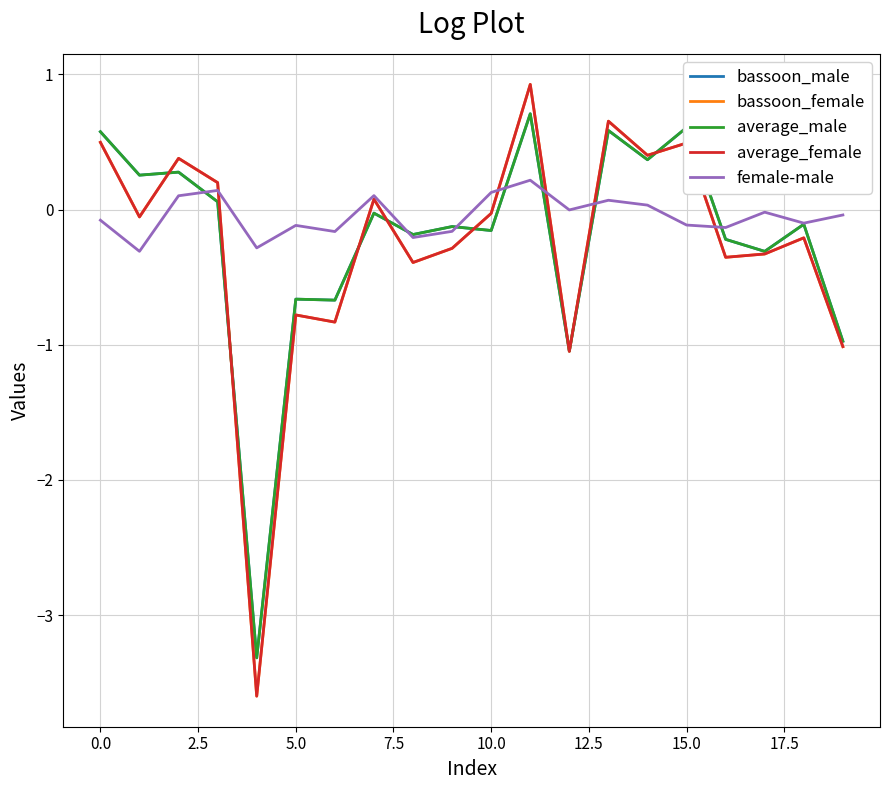

True or false: bassoon_male and female-male cross at least once.

True